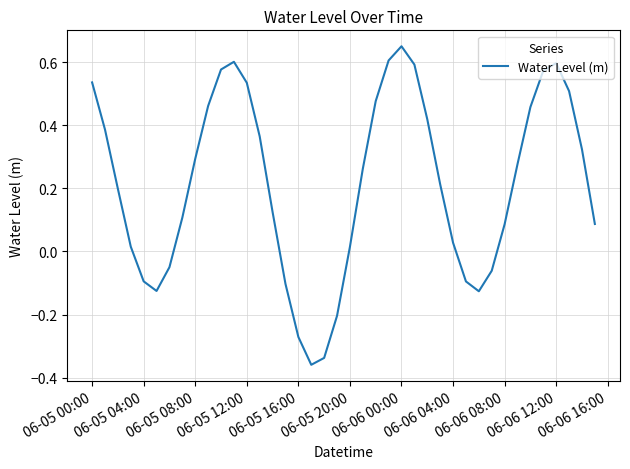

What is the difference between the maximum and minimum values?

1.0